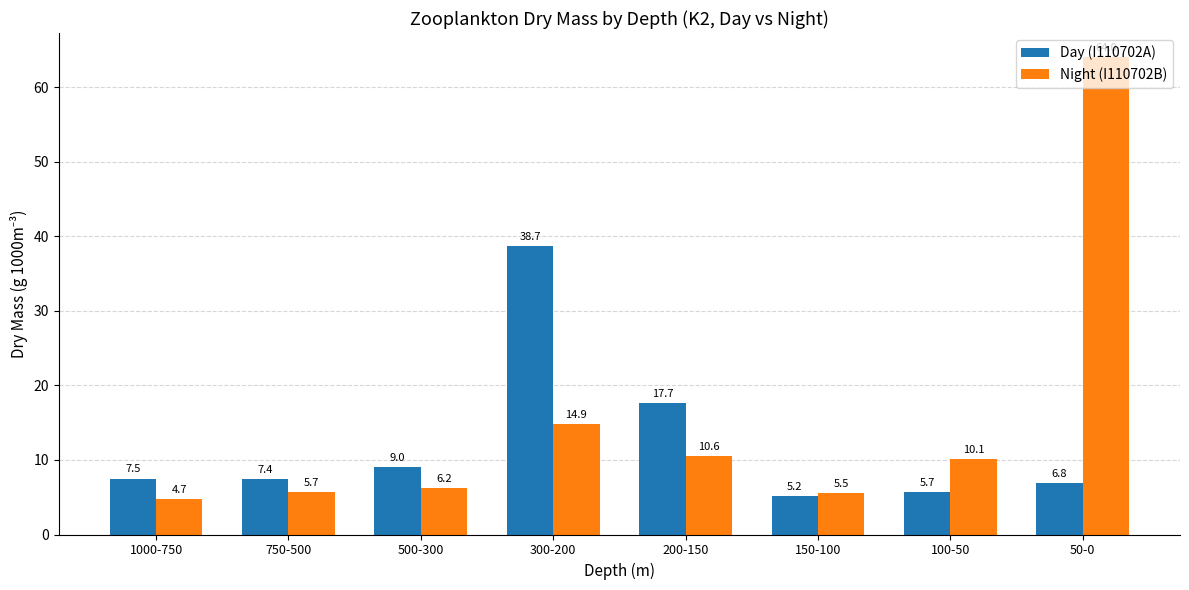

What position from the left is 200-150?

5